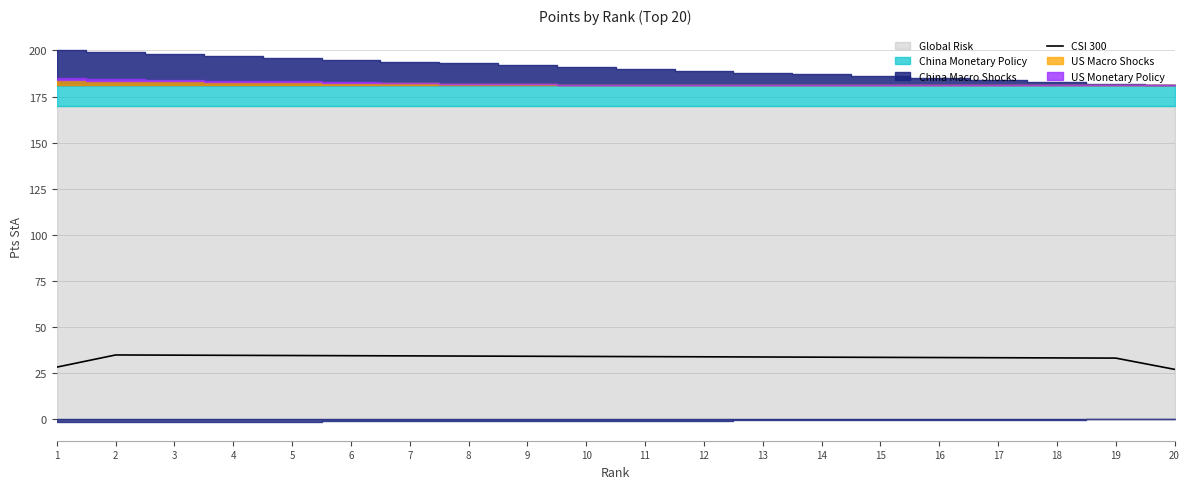

The value at 2 is 34.9. True or false?

True